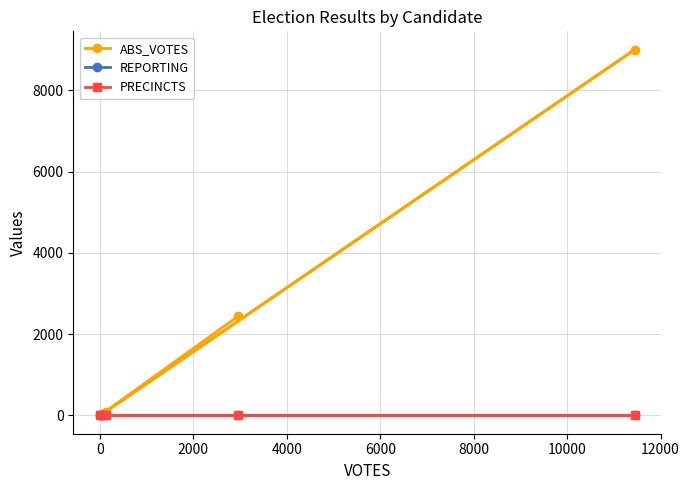

Rank the series by their maximum value, from highest to lowest.

ABS_VOTES, REPORTING, PRECINCTS